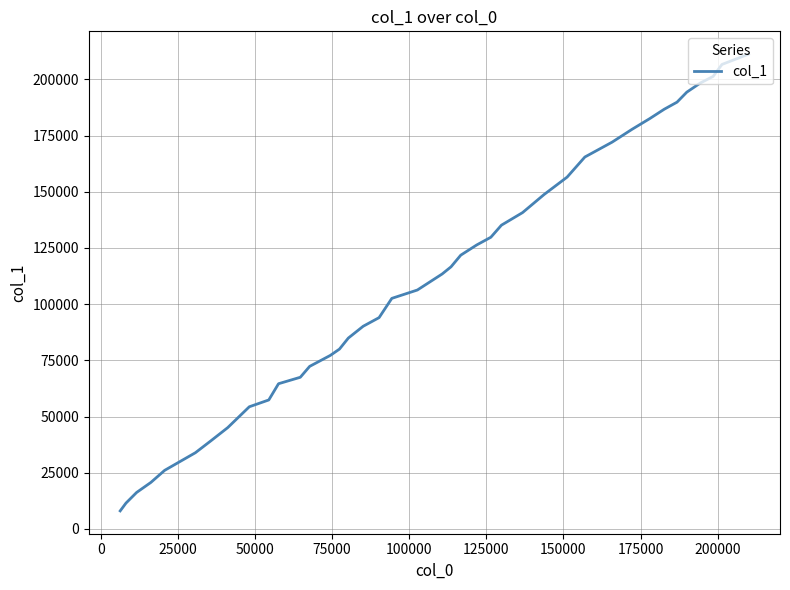

How many categories are shown in the chart?

40